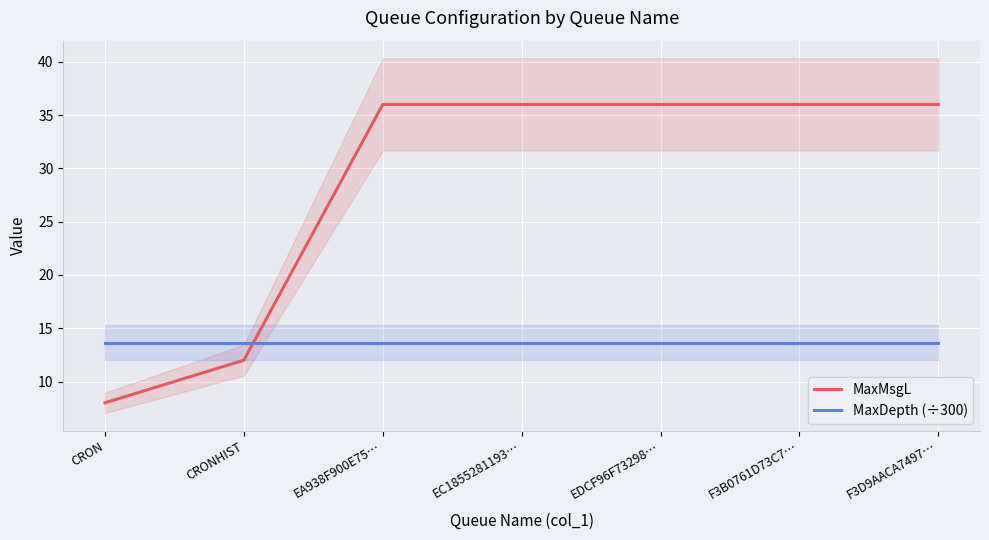

The MaxDepth (÷300) series shows 13.7 at F3D9AACA7497…. True or false?

True